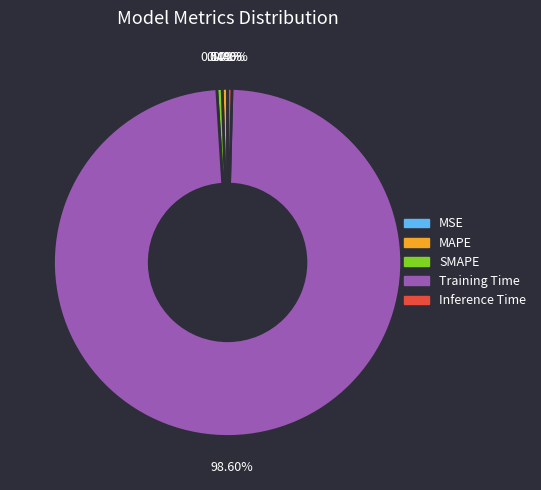

Which slice is the largest?

Training Time